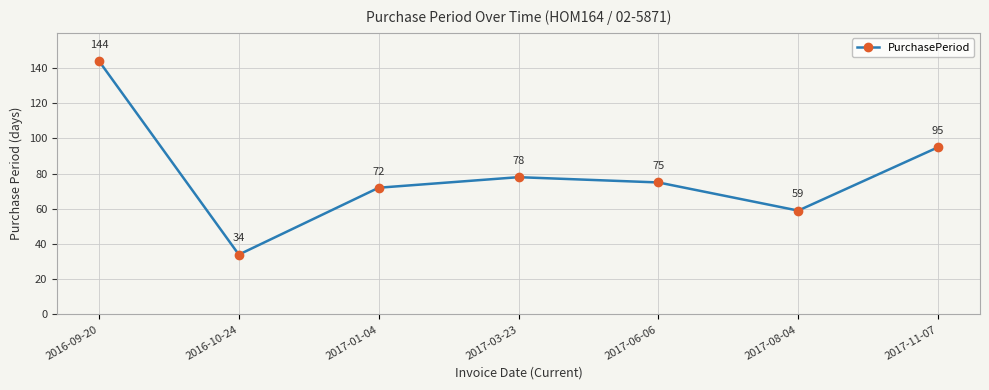

True or false: the data shows 36 at 2016-09-20.

False